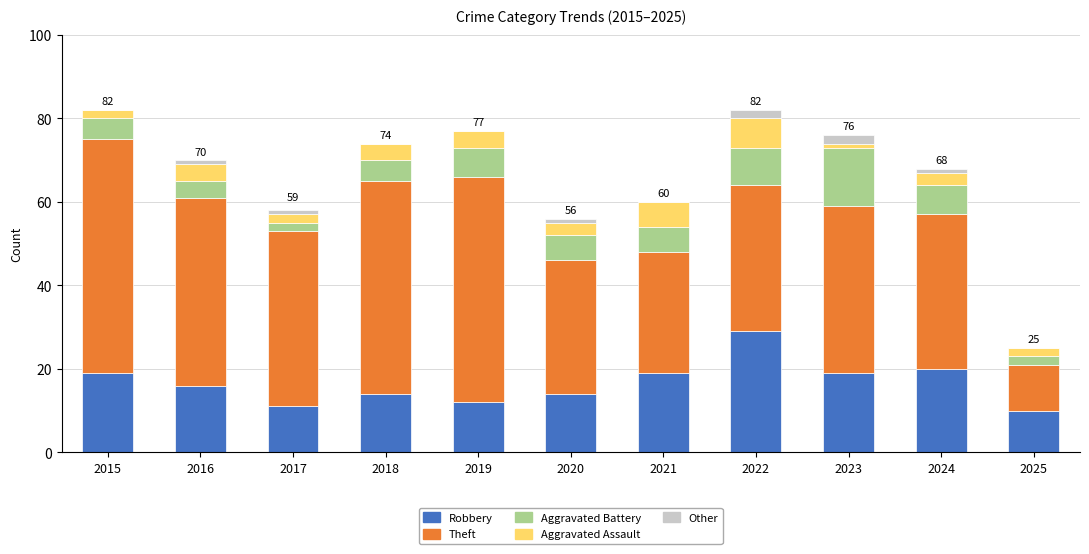

What is the sum of all Robbery values?

183